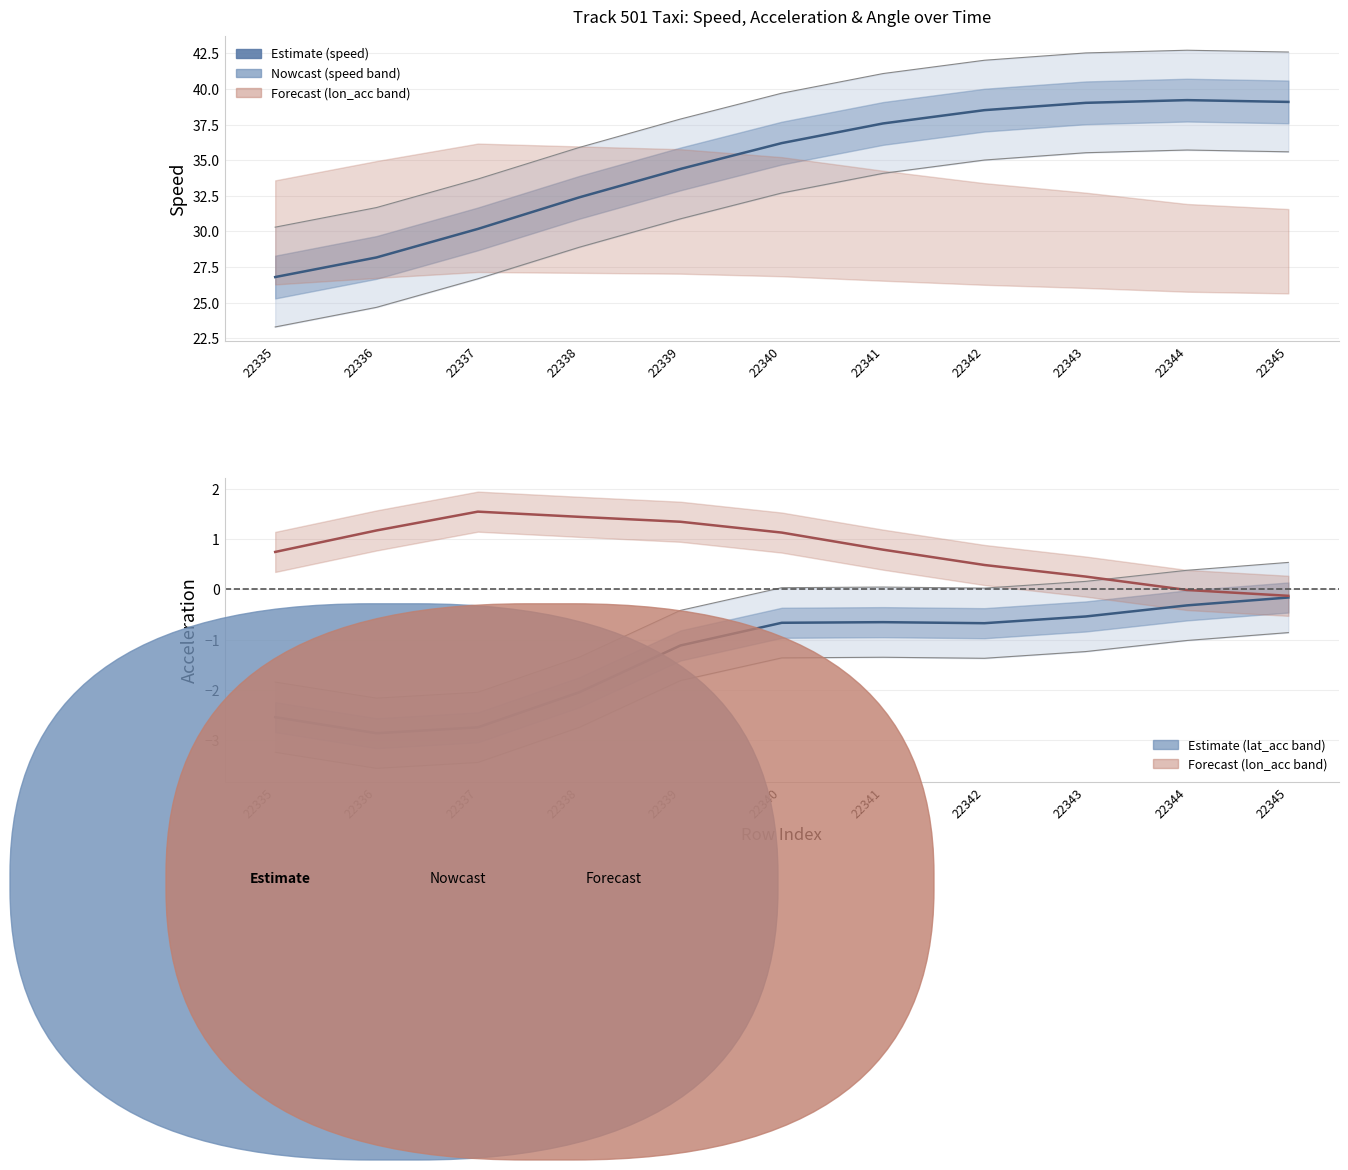

What is the difference between the maximum and minimum values in the lon_acc series?

1.7